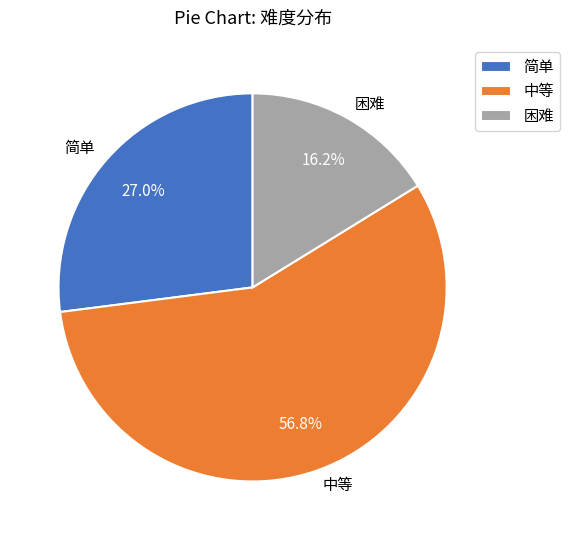

The 中等 slice represents 70% of the pie. True or false?

False